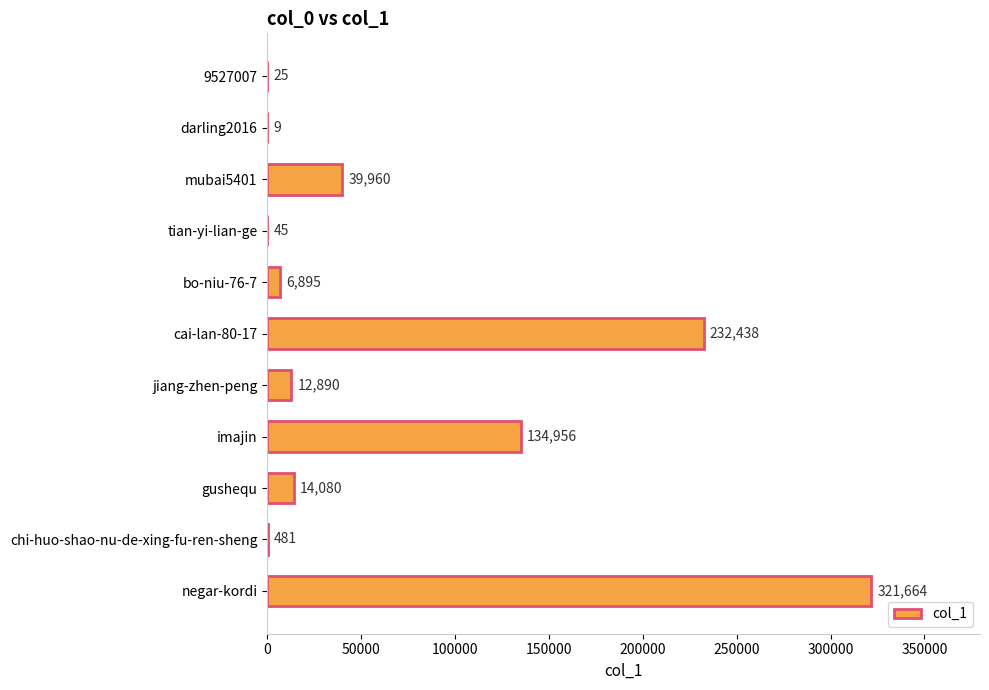

Reading top to bottom, extract all data points from this chart.

9527007=25	darling2016=9	mubai5401=39960	tian-yi-lian-ge=45	bo-niu-76-7=6895	cai-lan-80-17=232438	jiang-zhen-peng=12890	imajin=134956	gushequ=14080	chi-huo-shao-nu-de-xing-fu-ren-sheng=481	negar-kordi=321664